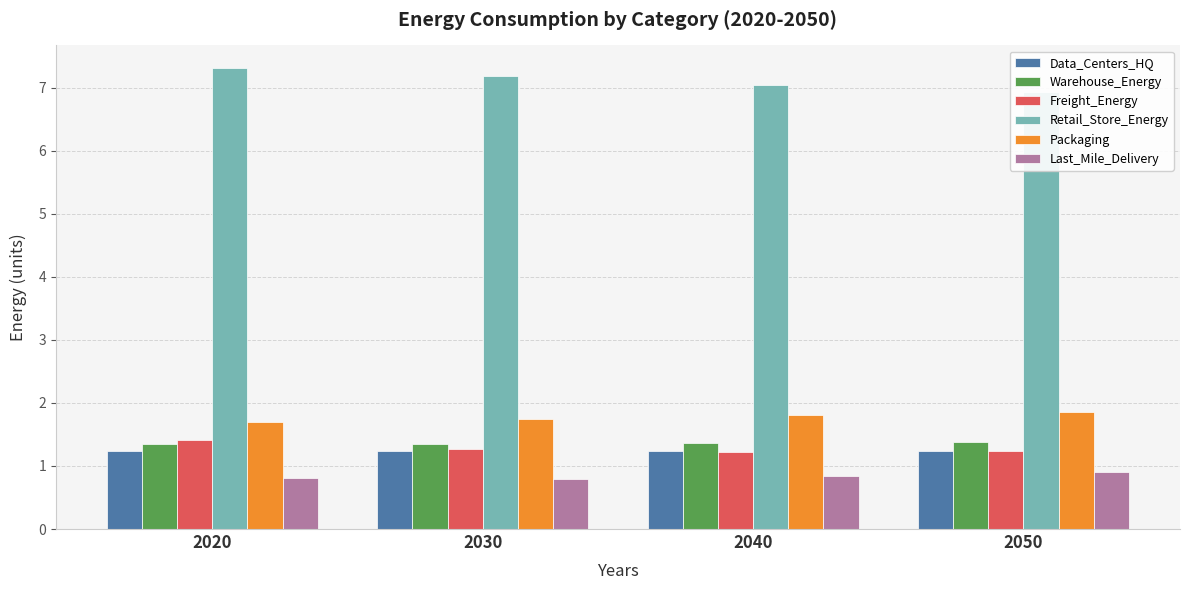

What are all the series names shown in the legend?

Data_Centers_HQ, Warehouse_Energy, Freight_Energy, Retail_Store_Energy, Packaging, Last_Mile_Delivery